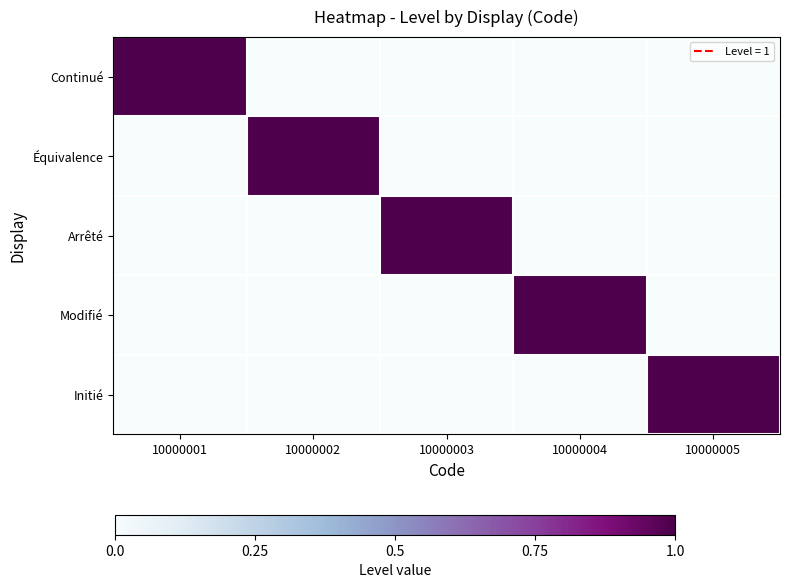

Which series has the largest total across all categories?

Continué